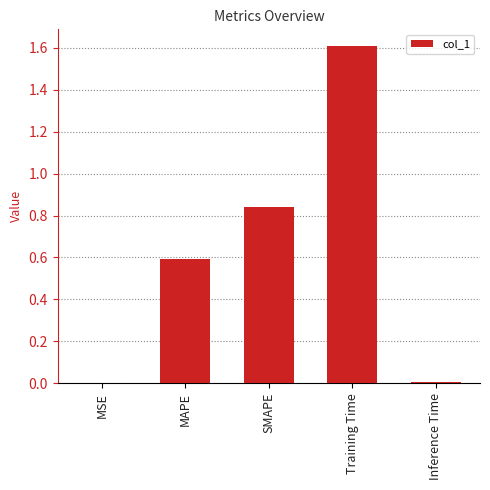

Does the chart contain stacked bars?

No